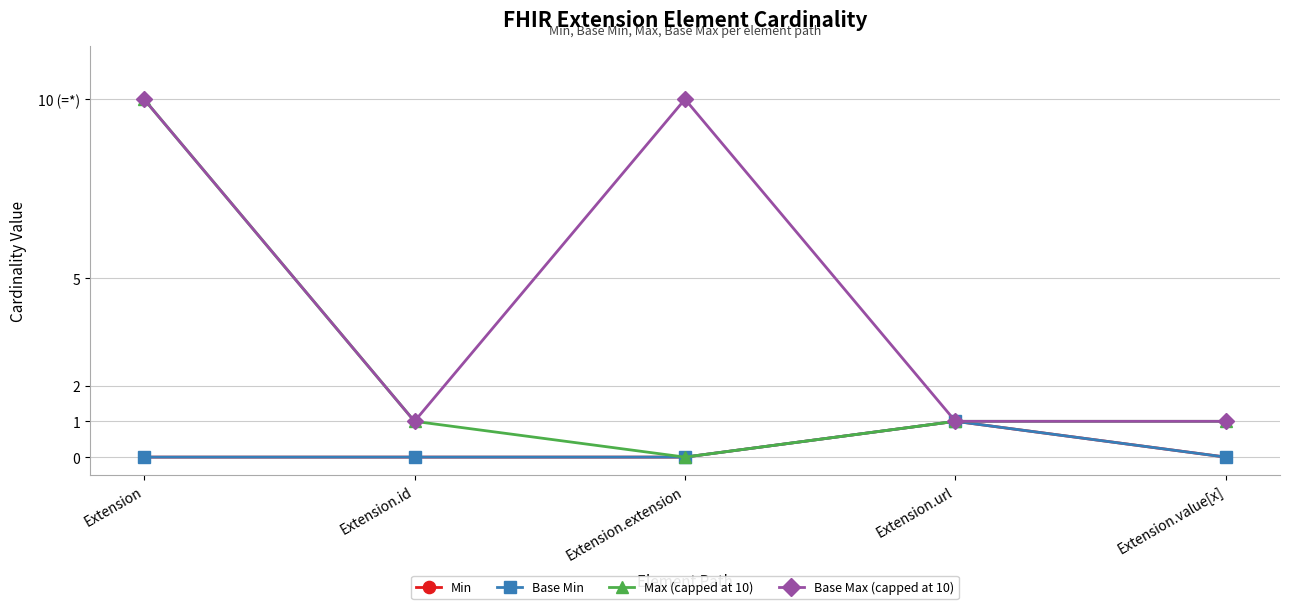

Which category has the lowest value in the Max (capped at 10) series?

Extension.extension